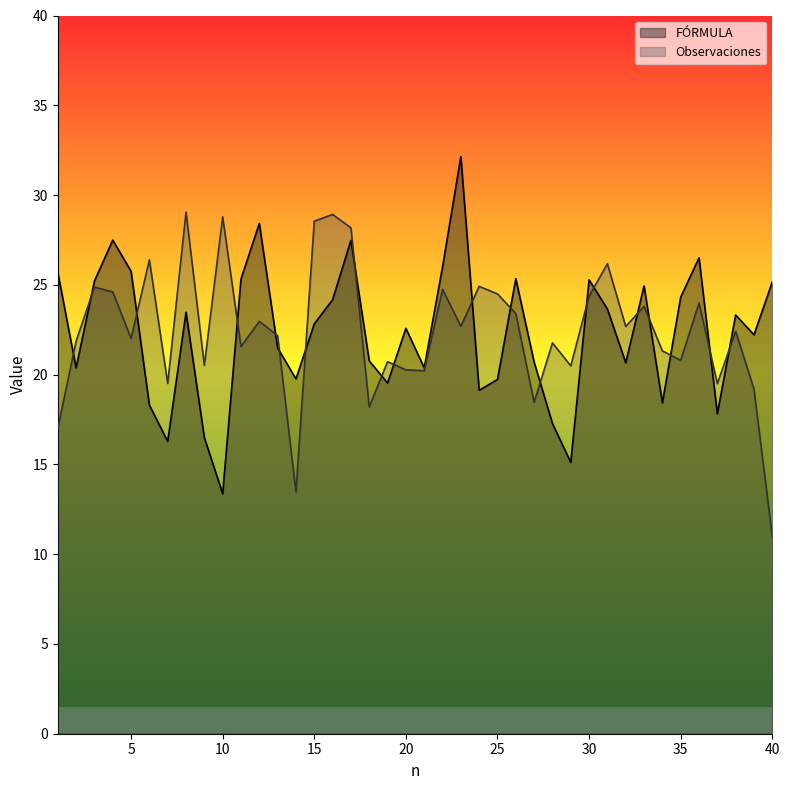

At which category is the sum across all series the highest?

17